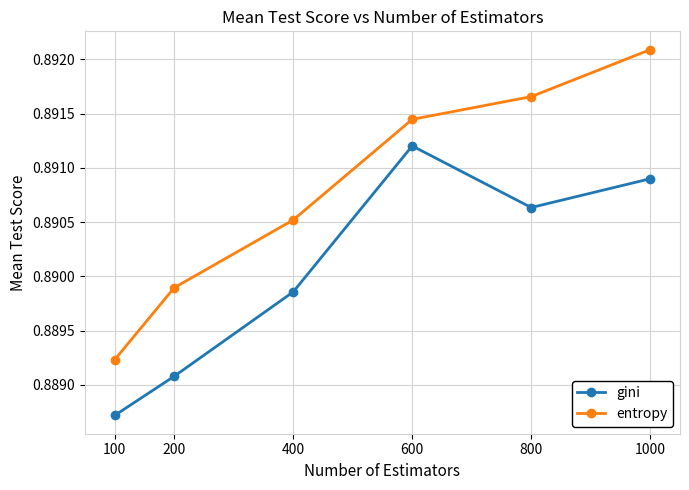

Is the value of entropy at 100 greater than the value of gini at 100?

Yes